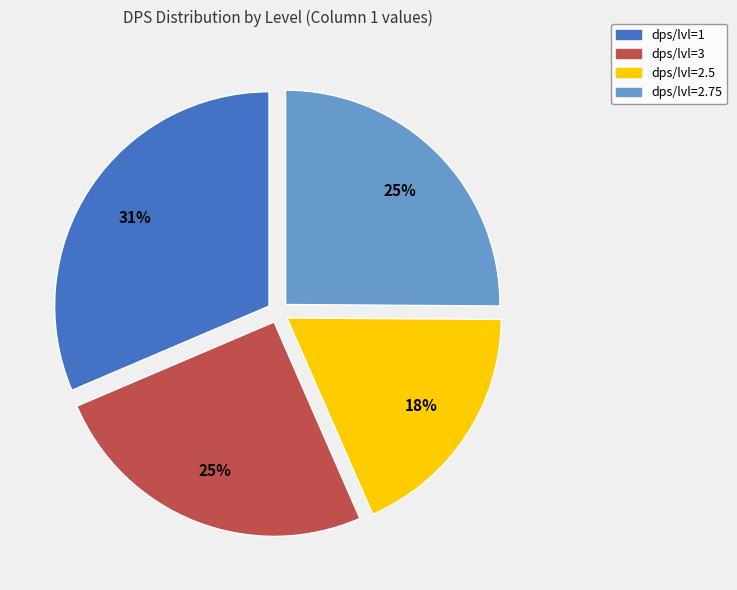

What percentage is the dps/lvl=2.75 slice, to the nearest percent?

25%